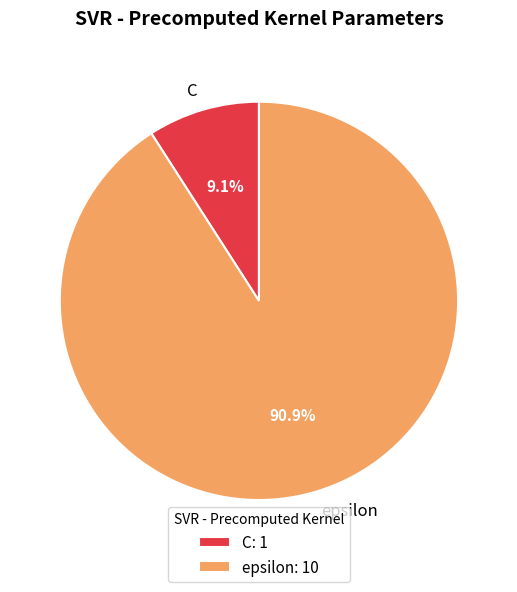

Is there a majority slice in this chart?

Yes